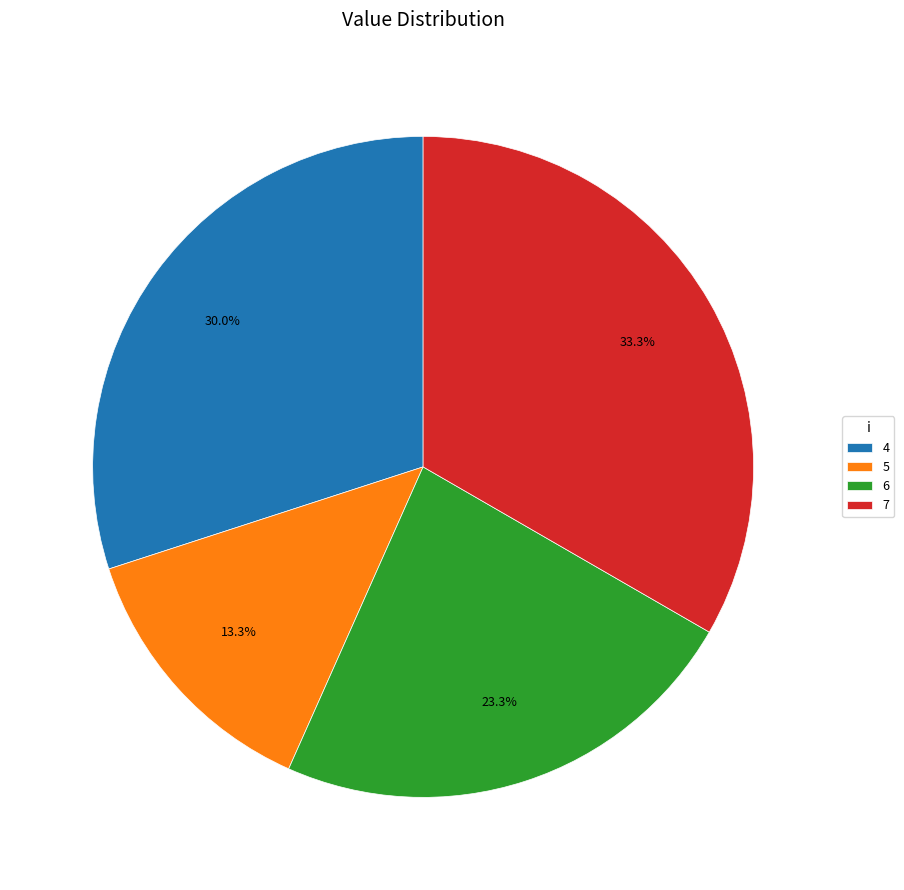

Count the number of slices in the pie.

4